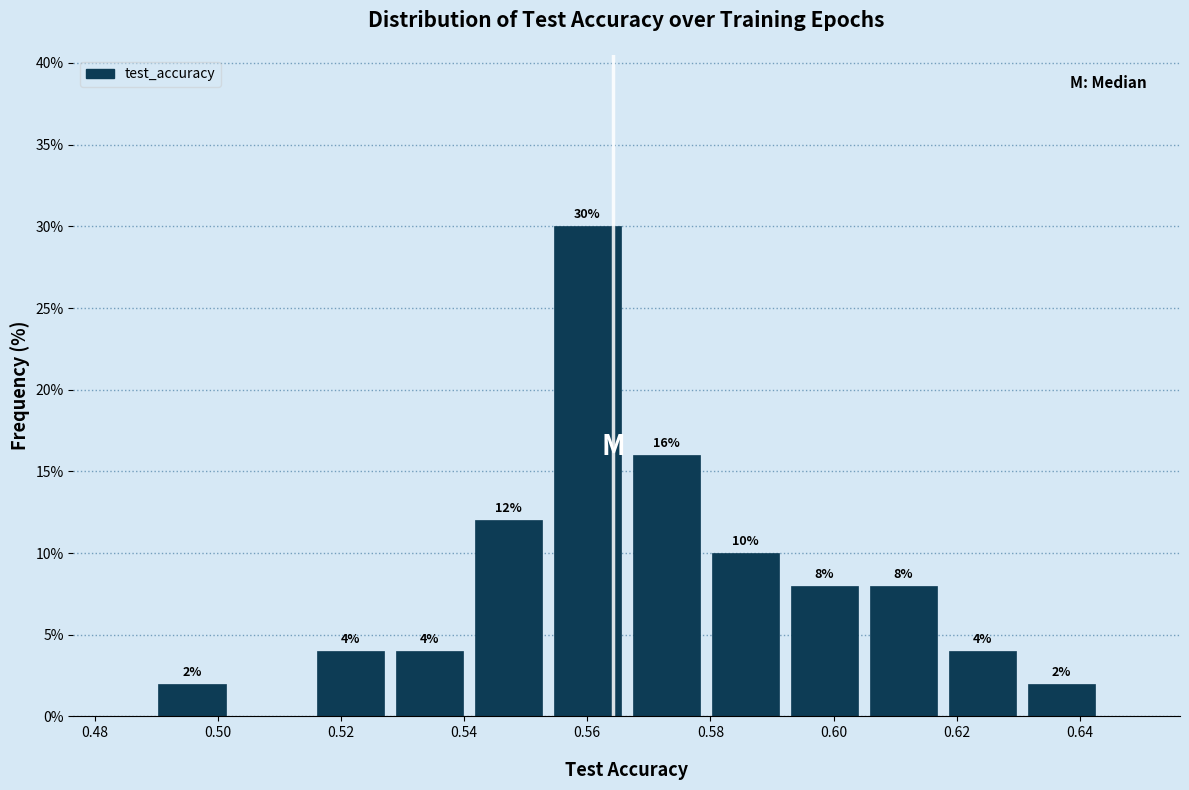

Which range on the x-axis has the tallest bar?

0.554 to 0.566